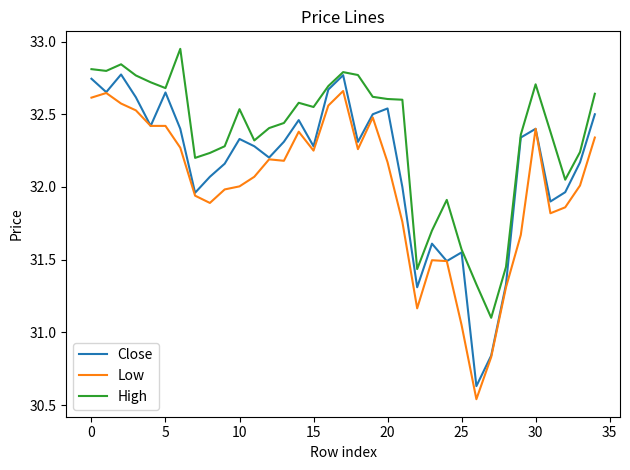

Which series has the largest range (max minus min)?

Close